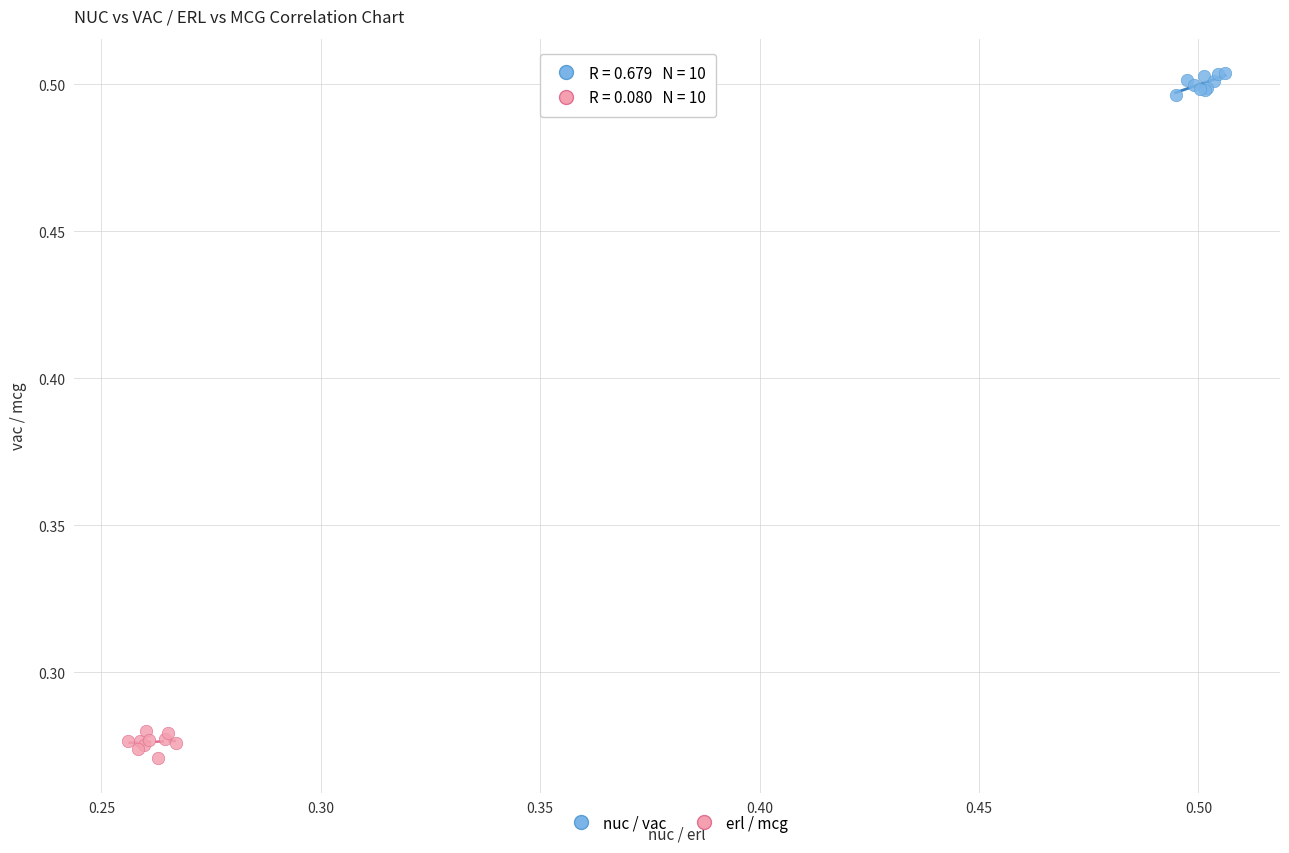

Which series reaches the maximum Y coordinate?

nuc / vac